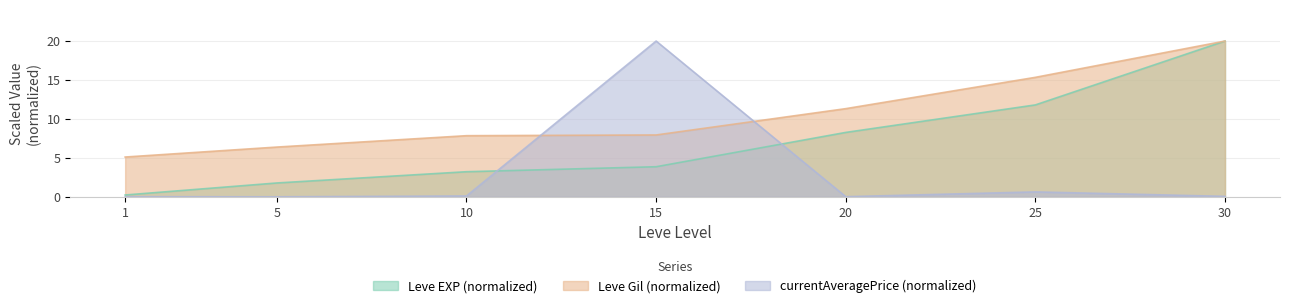

What is the greatest value displayed?

20.0